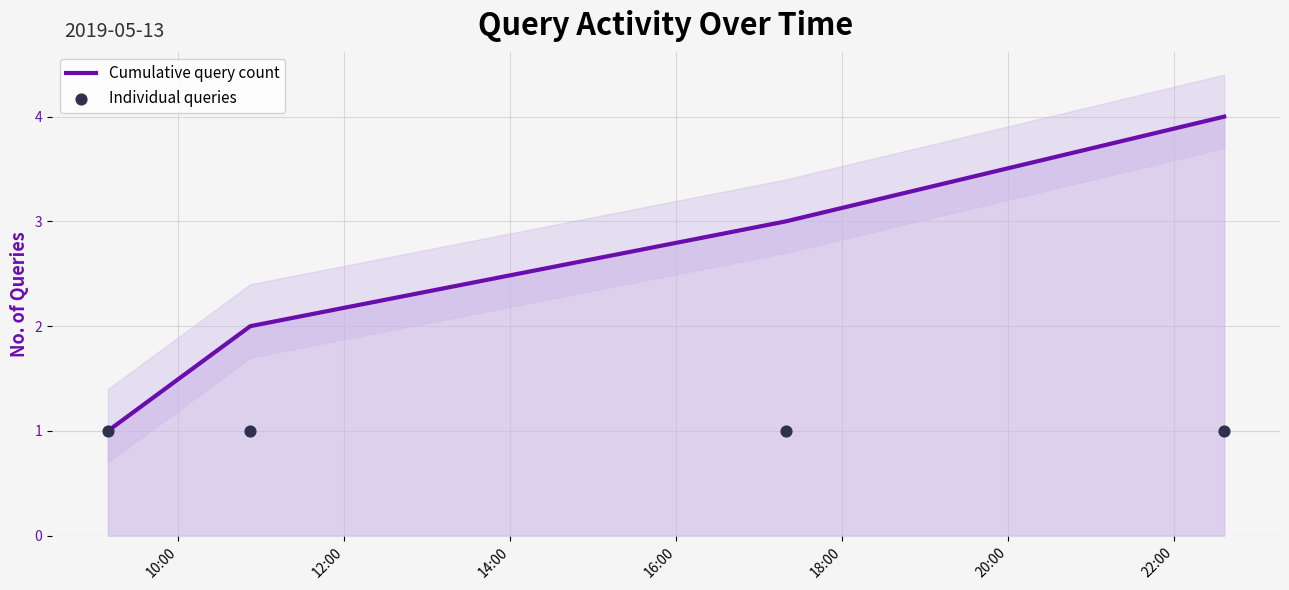

Is the value of Individual queries at 12:00 greater than the value of Cumulative query count at 12:00?

No